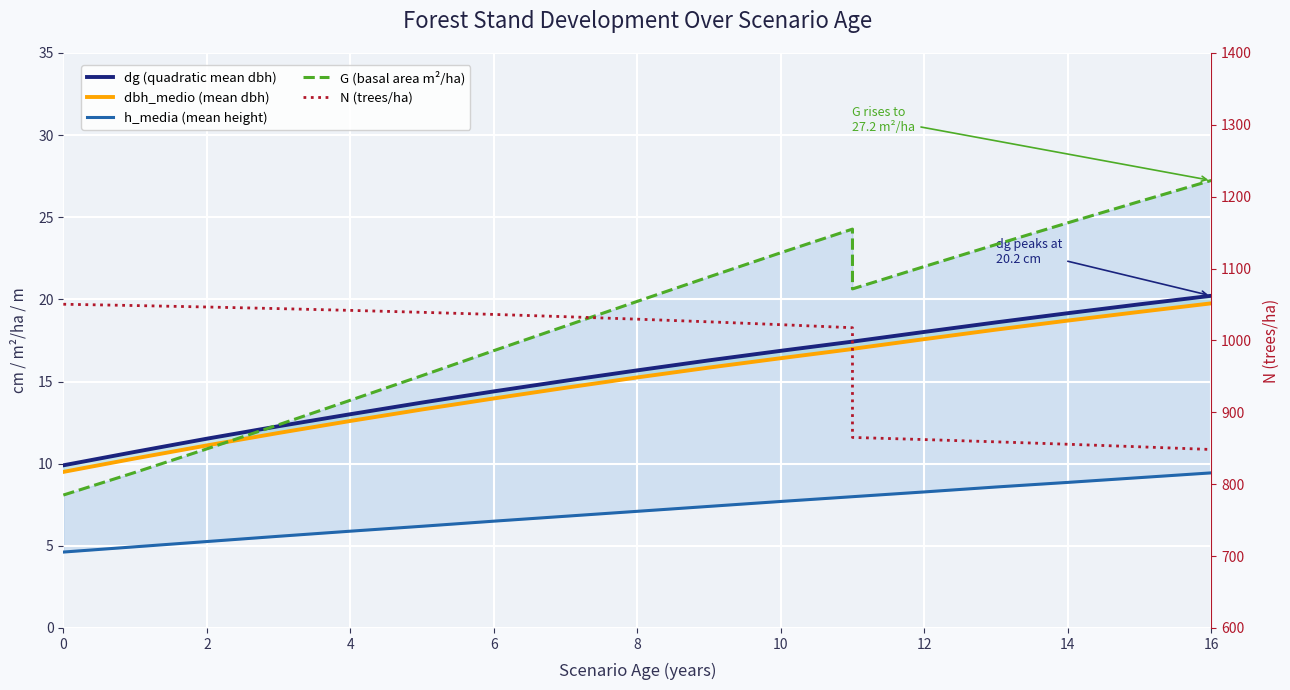

Is it true that dbh_medio (mean dbh) equals 6.6 at 0?

False